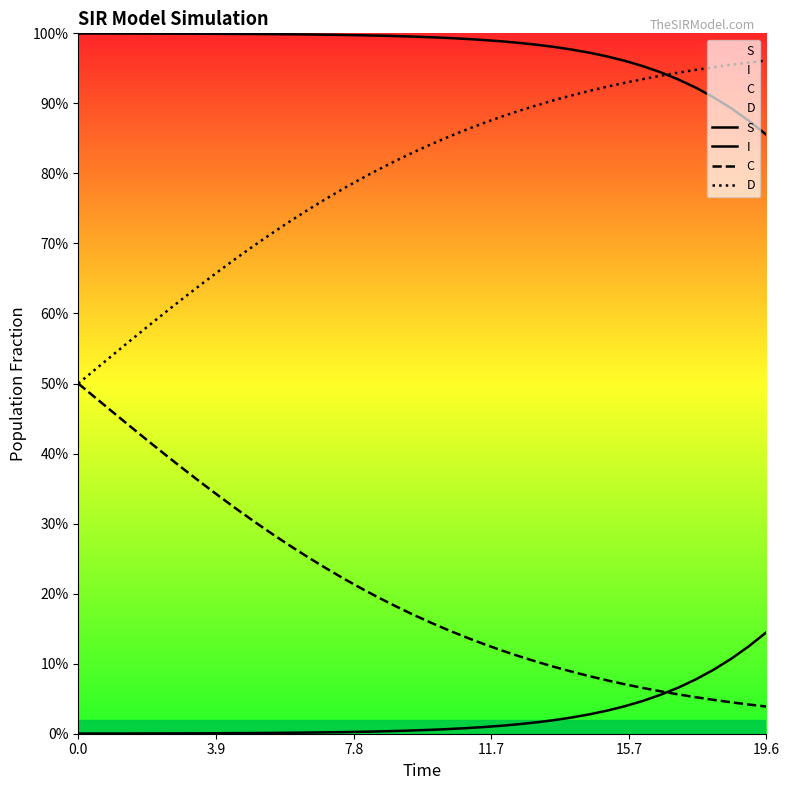

Which series has the largest total across all categories?

S